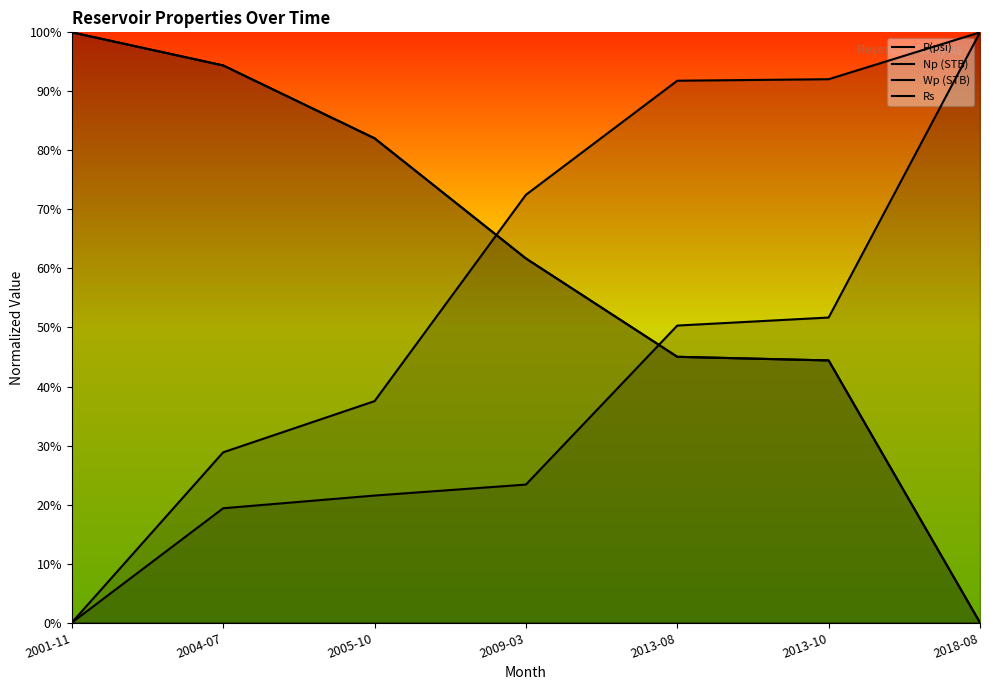

What are all the series names shown in the legend?

P(psi), Np (STB), Wp (STB), Rs